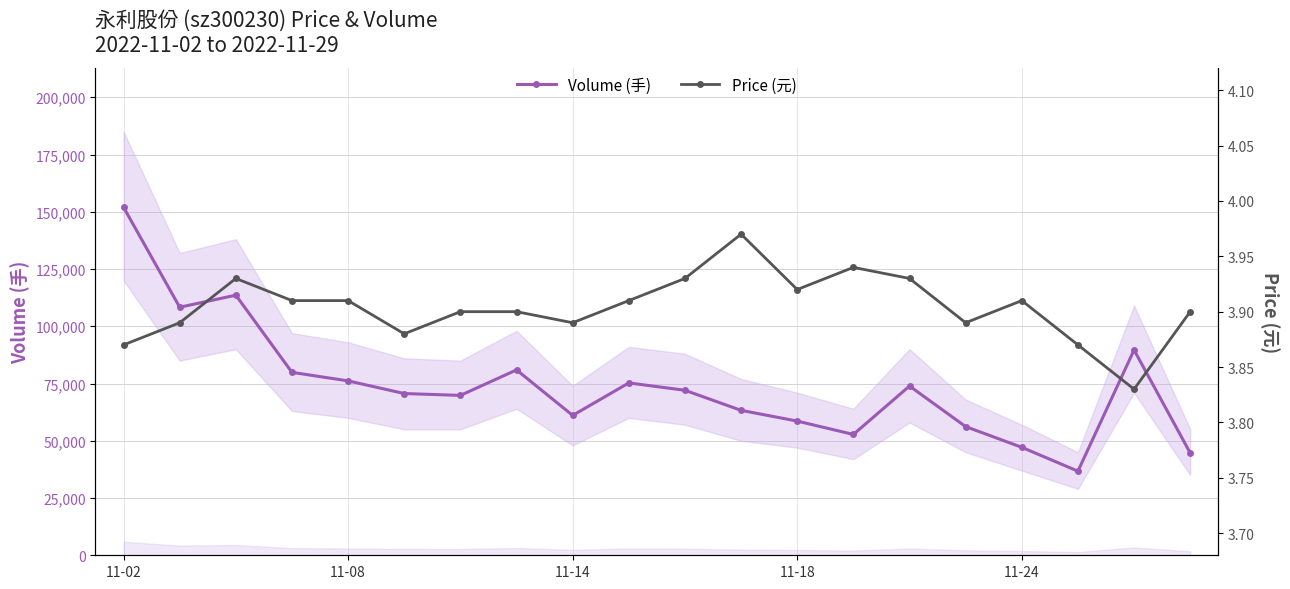

At how many categories does at least one series exceed 31798?

20